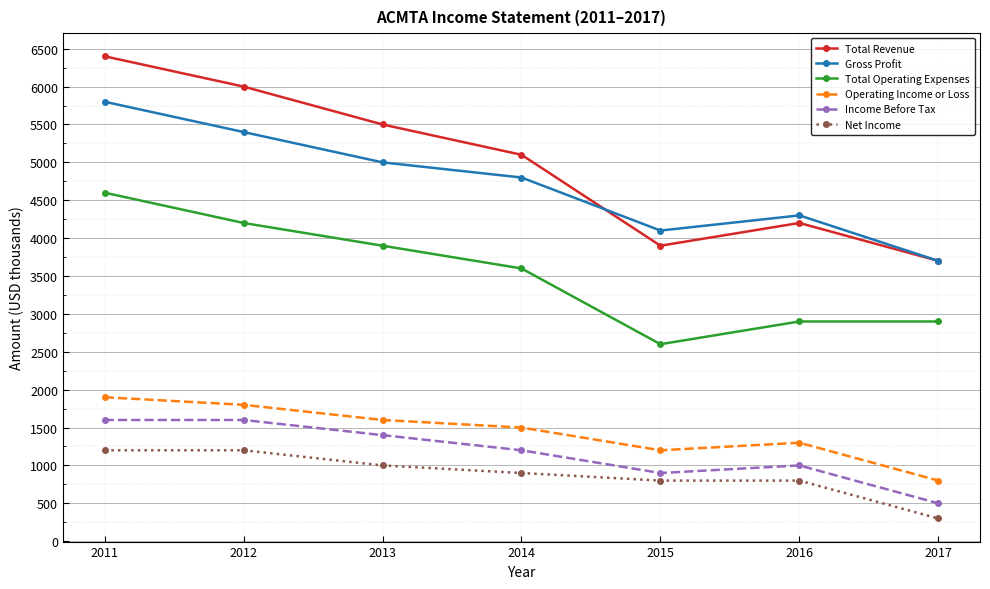

Reading left to right, list all the values displayed in this chart.

Total Revenue: 6400	6000	5500	5100	3900	4200	3700
Gross Profit: 5800	5400	5000	4800	4100	4300	3700
Total Operating Expenses: 4600	4200	3900	3600	2600	2900	2900
Operating Income or Loss: 1900	1800	1600	1500	1200	1300	800
Income Before Tax: 1600	1600	1400	1200	900	1000	500
Net Income: 1200	1200	1000	900	800	800	300